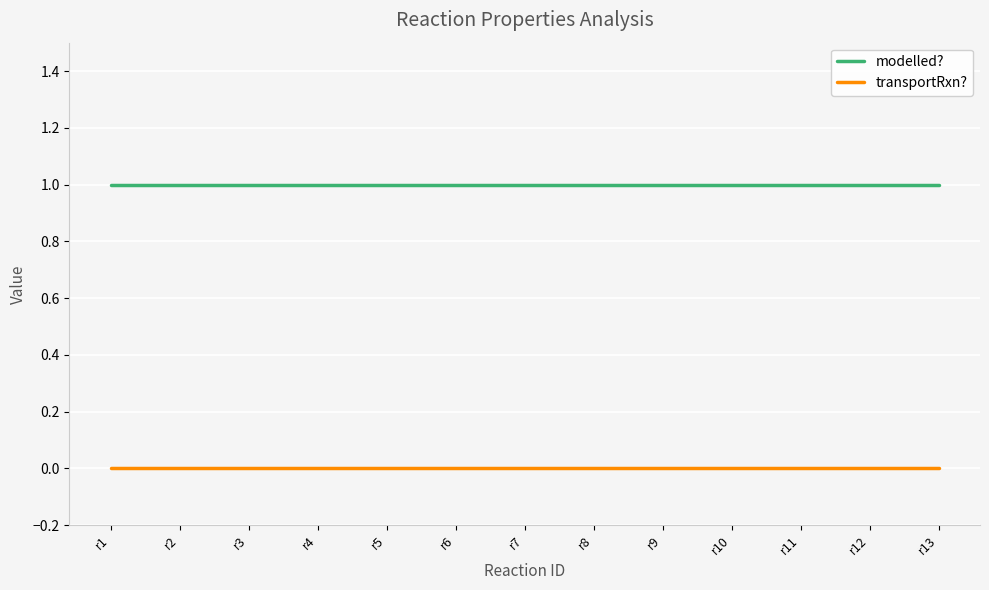

True or false: transportRxn? and modelled? intersect in this chart.

False